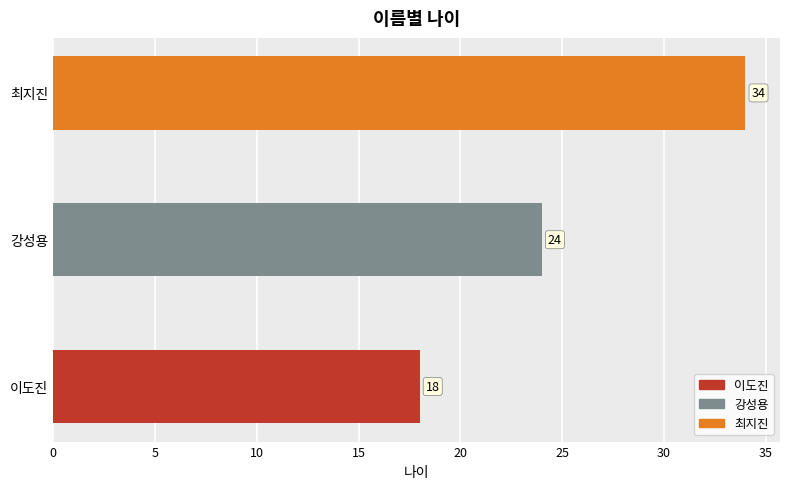

At which label is the value closest to 26?

강성용